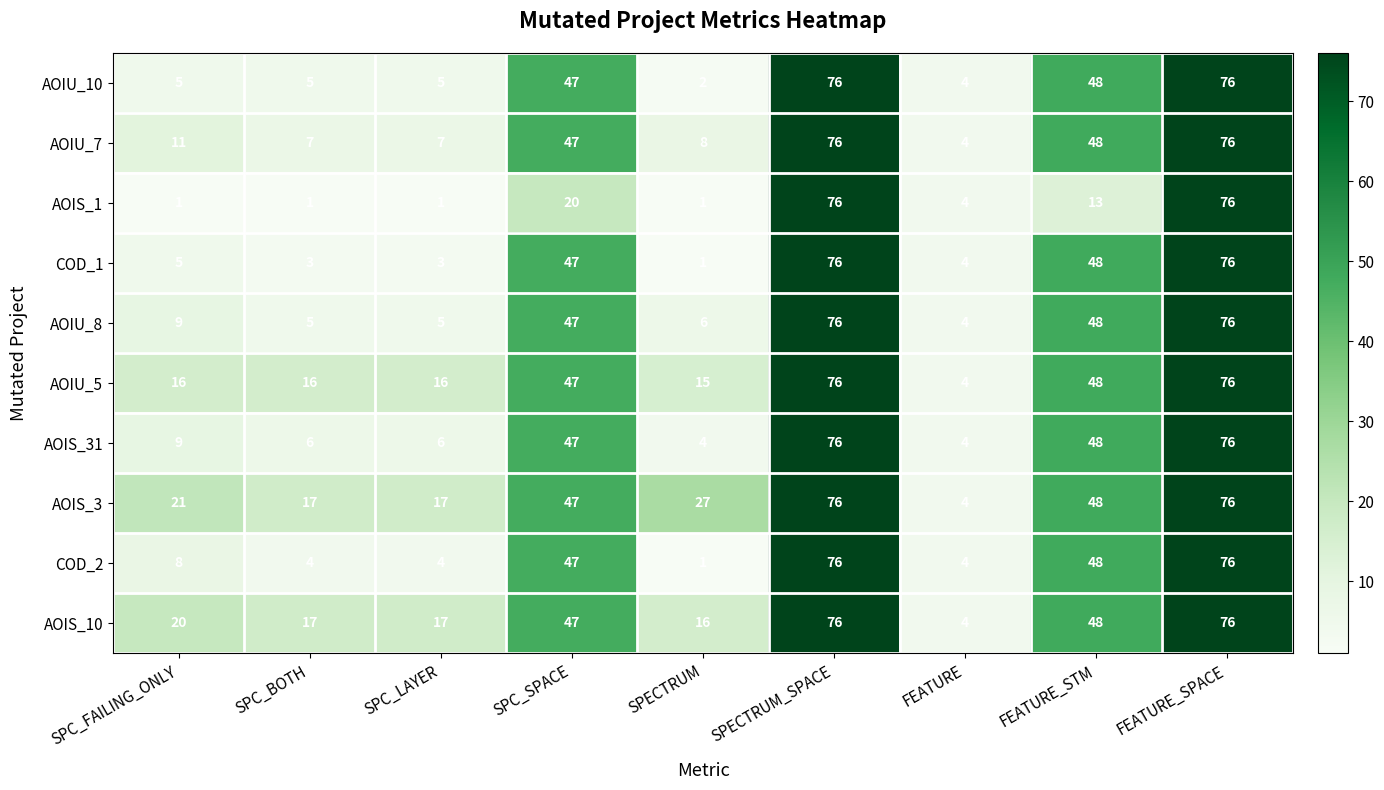

Where is AOIU_8 nearest to the value 40?

SPC_SPACE